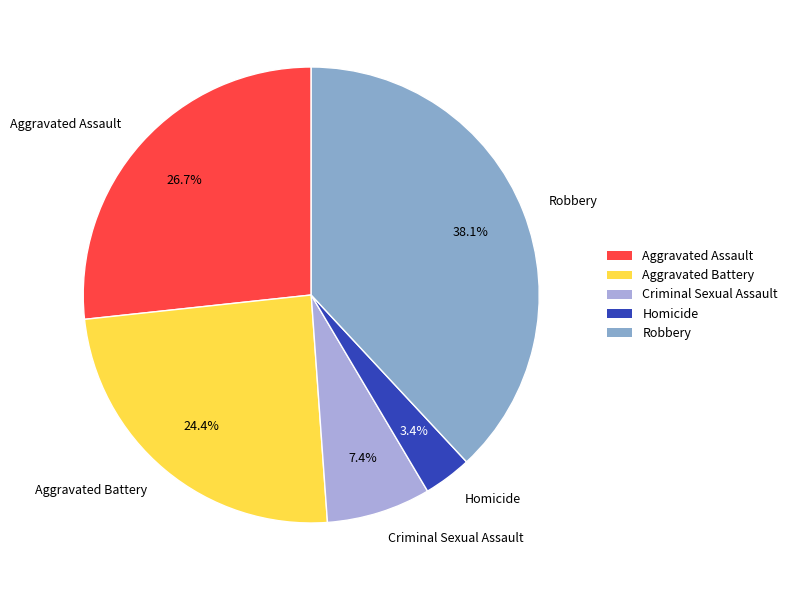

Which category has the biggest portion of the pie?

Robbery